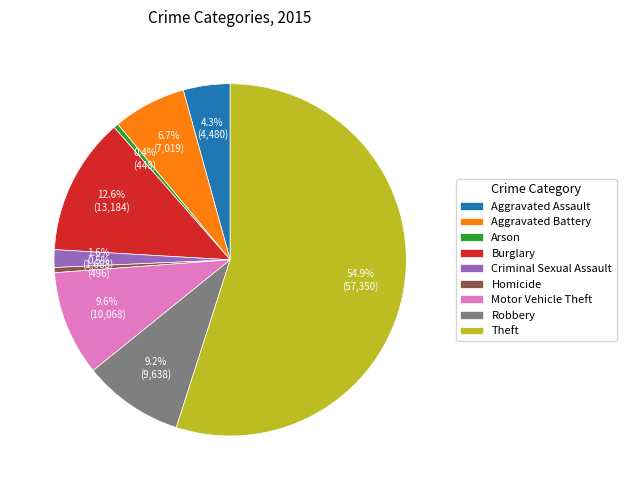

Which has a higher value, Robbery or Arson?

Robbery